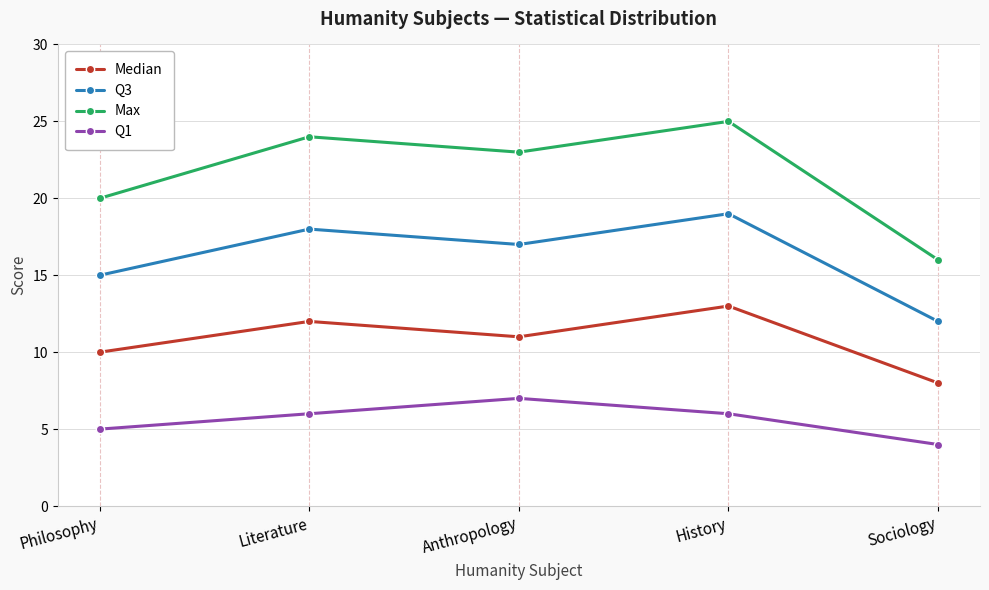

Where is Q1 nearest to the value 5?

Philosophy